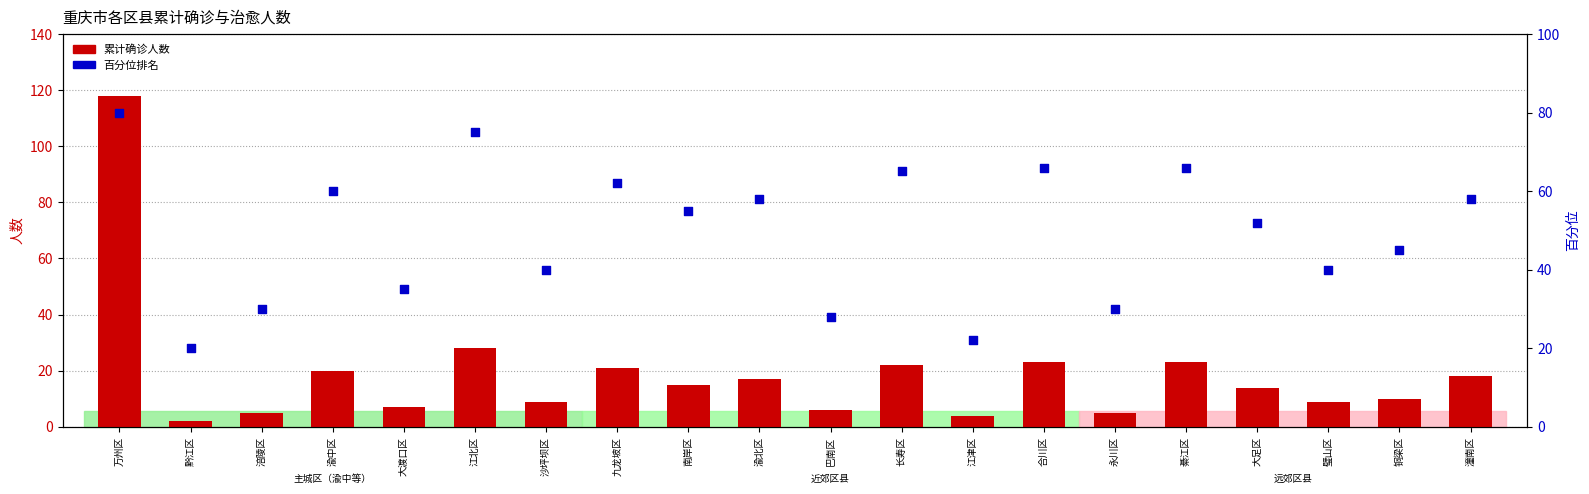

At how many categories does at least one series exceed 49?

11